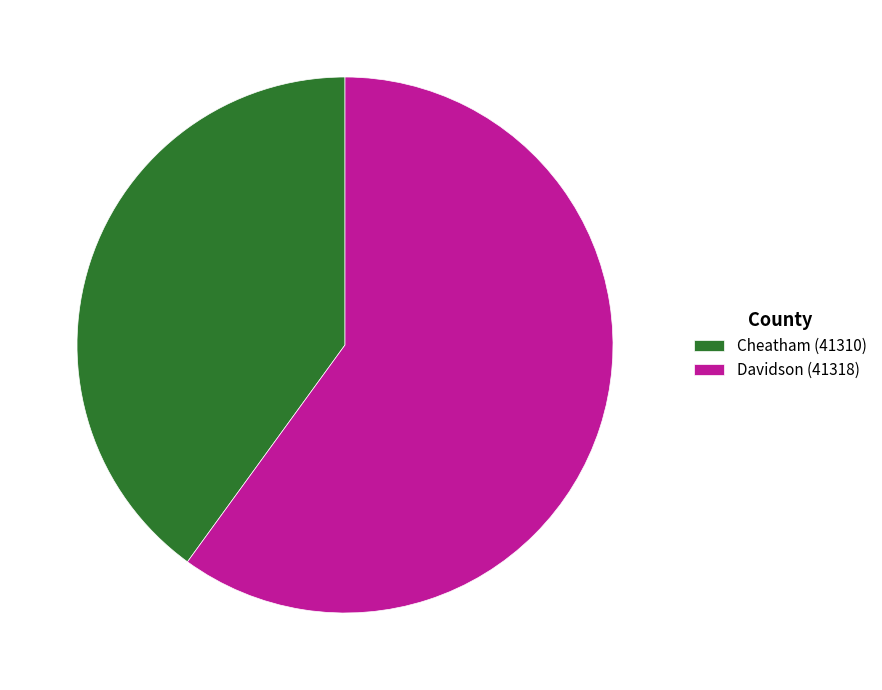

Which category has the smallest portion of the pie?

Cheatham (41310)